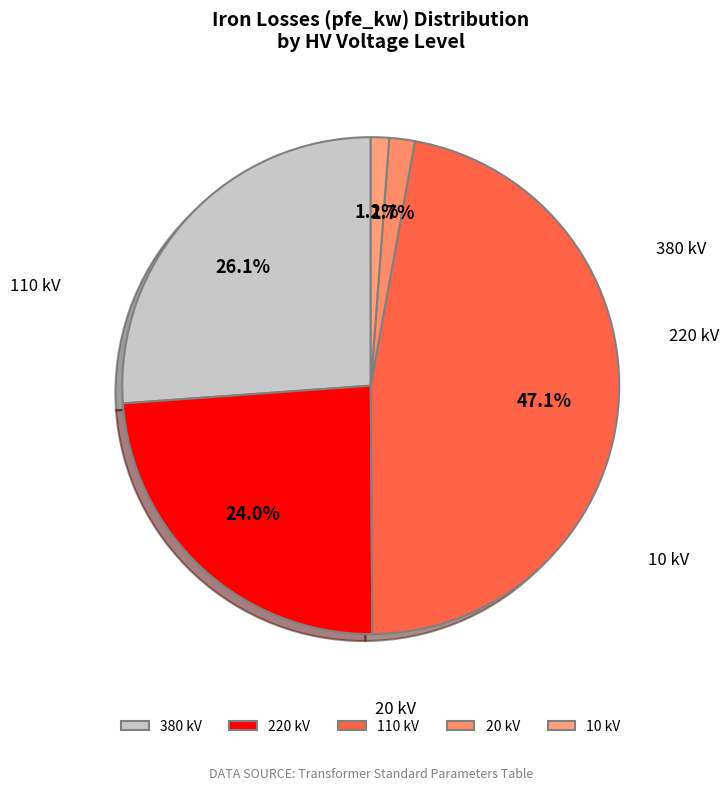

What is the smallest slice in the pie chart?

10